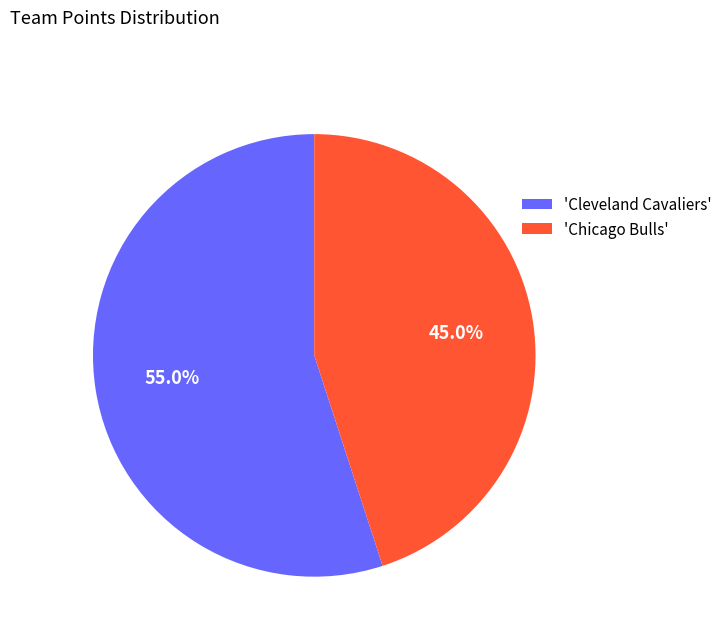

Which category has the biggest portion of the pie?

'Cleveland Cavaliers'